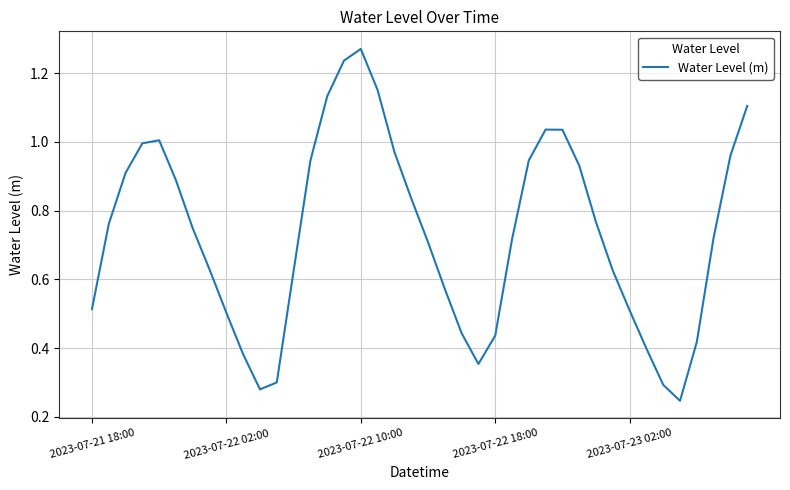

How many points are higher than both their immediate neighbors (excluding endpoints)?

3